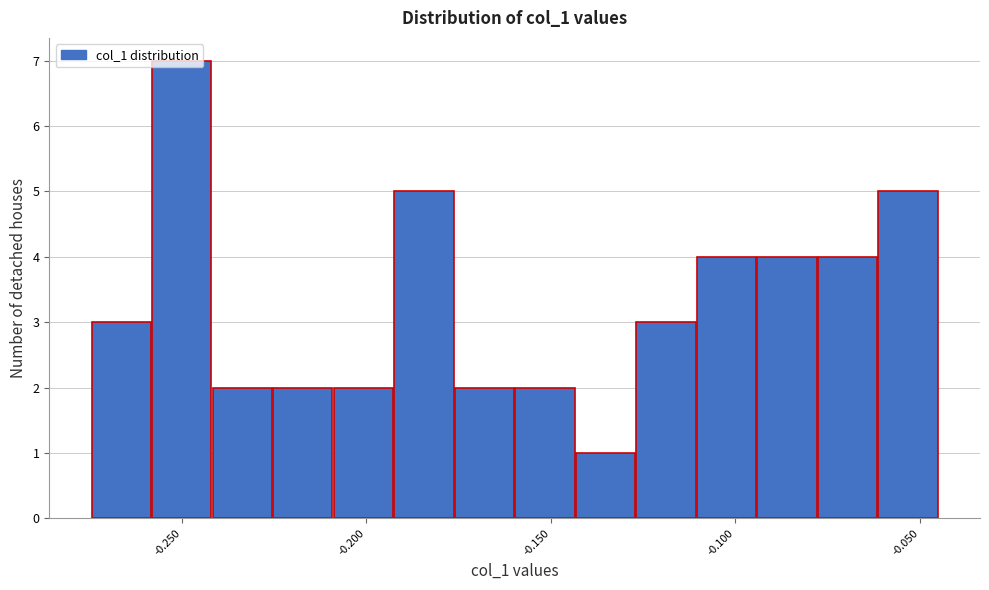

Read against the x-axis, roughly where is the centre of the tallest bar?

-0.250